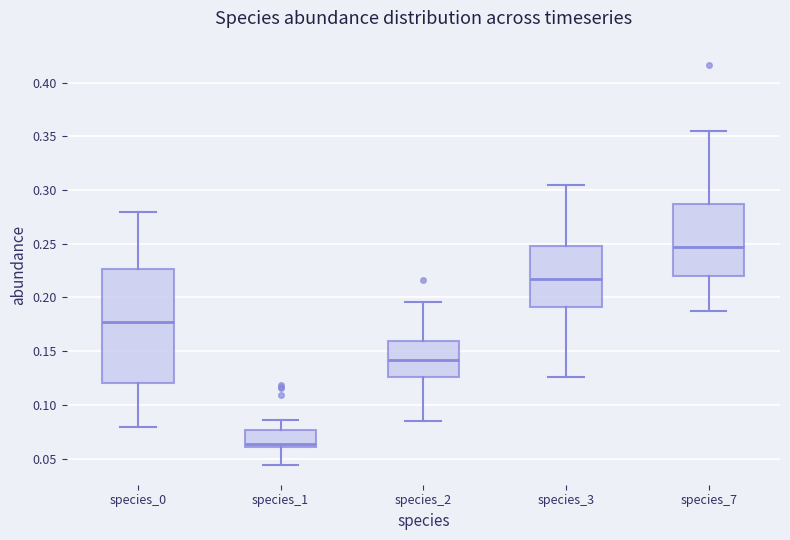

Reading left to right, read every box against the y-axis: the position of its median line, the range the box covers, and the ends of its whiskers. The values are not printed on the chart, so give them approximately, as read against the axis.

species_0: median 0.175, box 0.120 to 0.225, whiskers 0.080 to 0.280
species_1: median 0.065, box 0.060 to 0.075, whiskers 0.045 to 0.085
species_2: median 0.140, box 0.125 to 0.160, whiskers 0.085 to 0.195
species_3: median 0.215, box 0.190 to 0.250, whiskers 0.125 to 0.305
species_7: median 0.245, box 0.220 to 0.285, whiskers 0.185 to 0.355